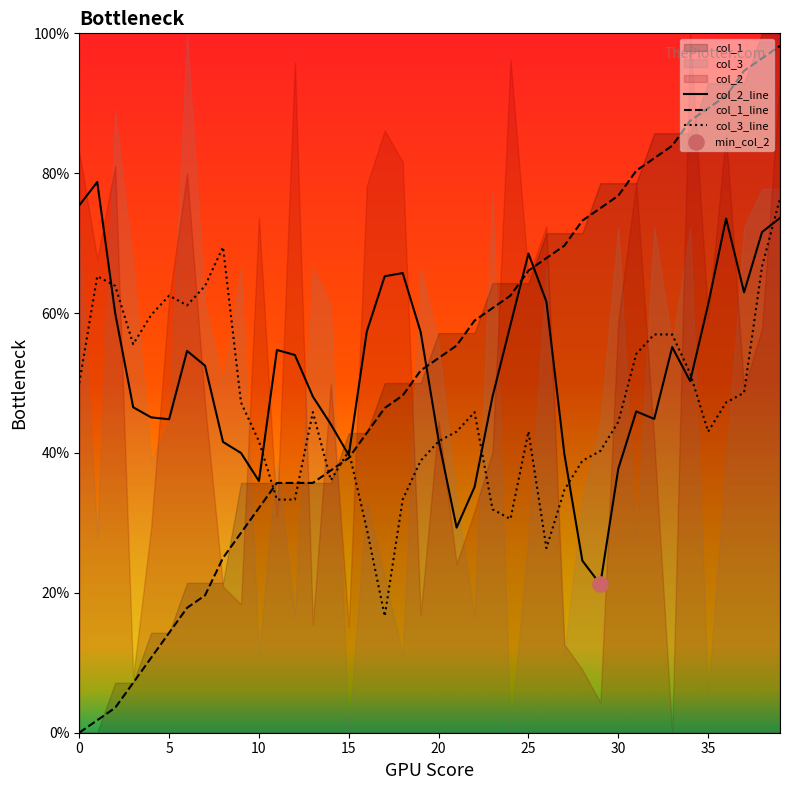

At which category is the sum across all series the highest?

39